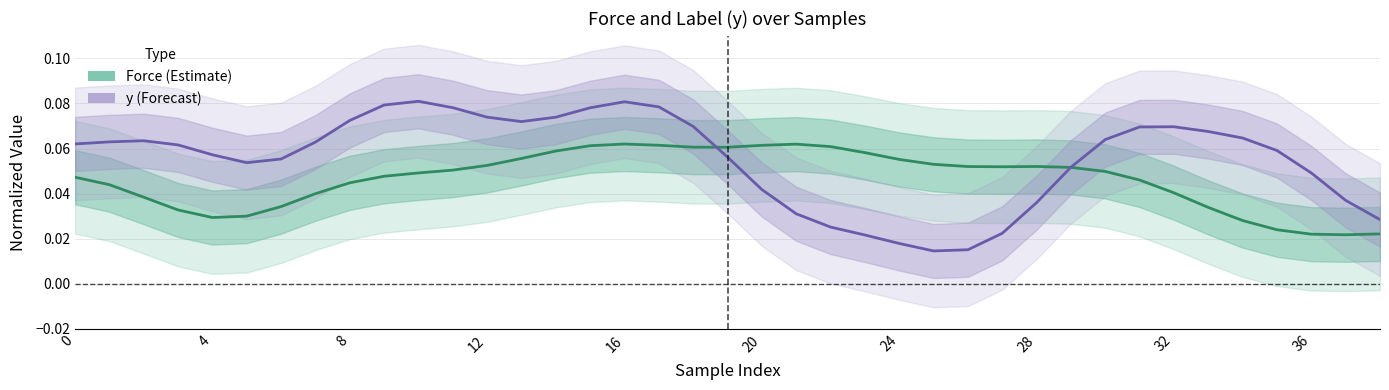

Which series has the widest spread of values?

y (Forecast)